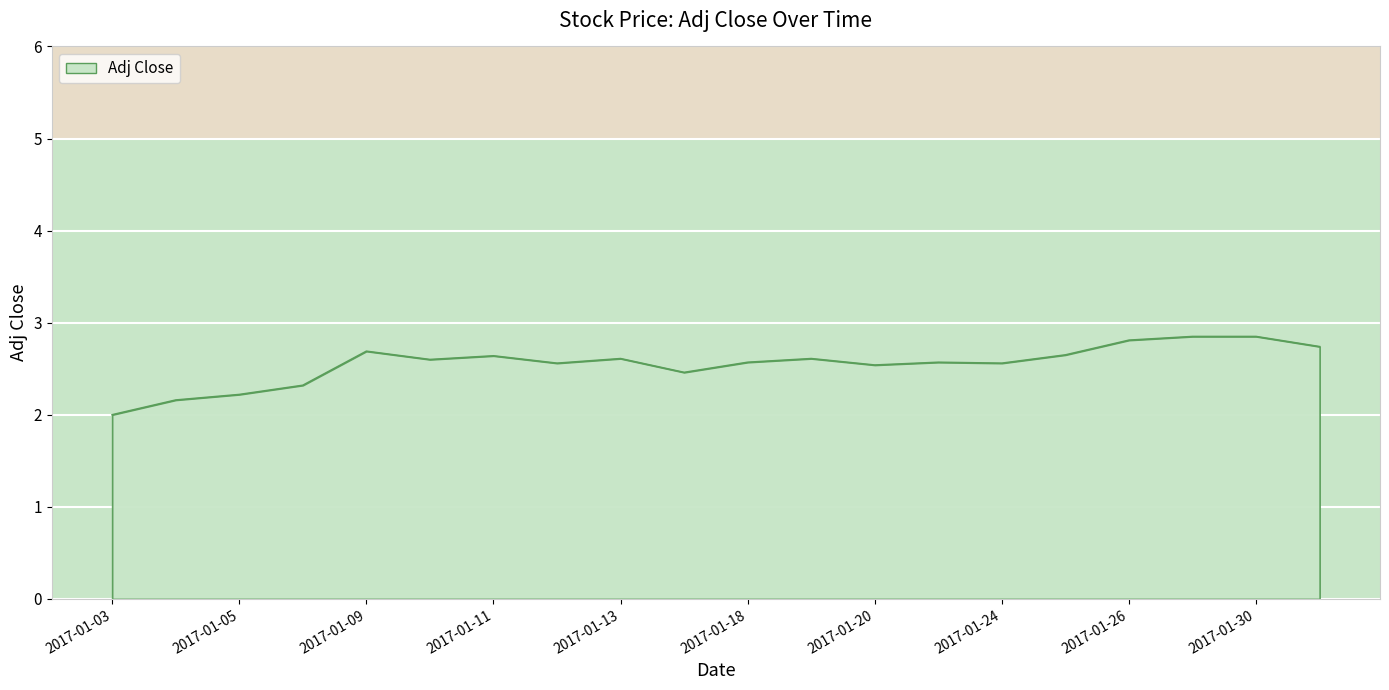

What is the difference between the maximum and minimum values?

0.8